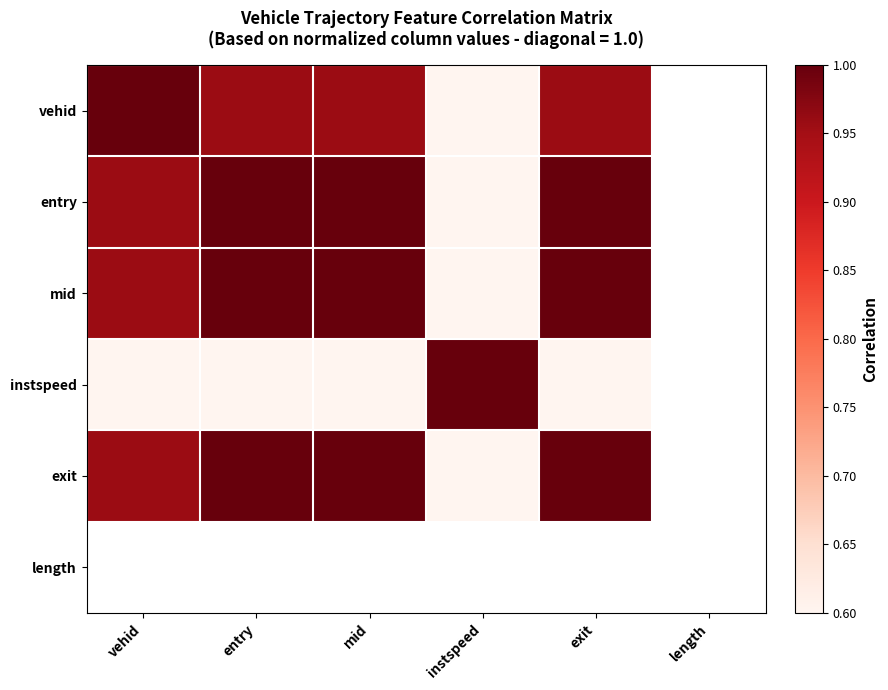

Which category has the lowest value in the entry series?

instspeed